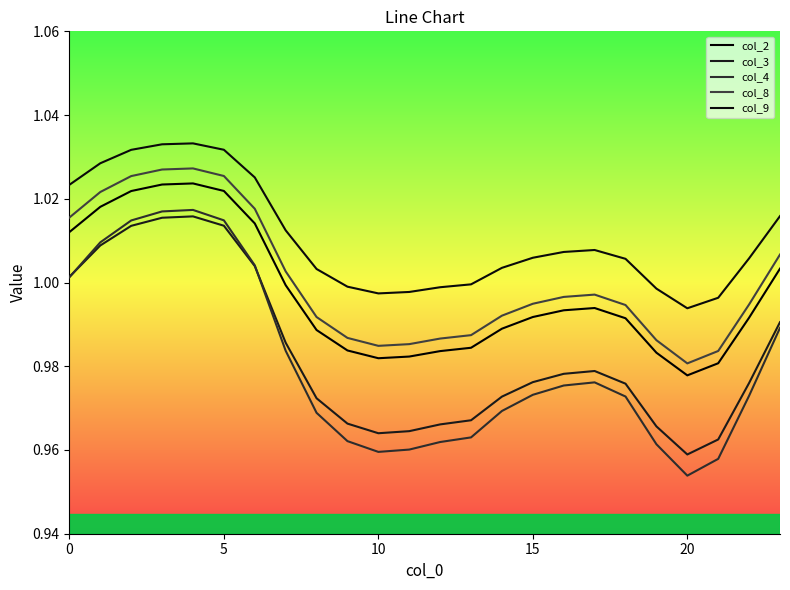

Does the chart display data point markers on the line(s)?

No